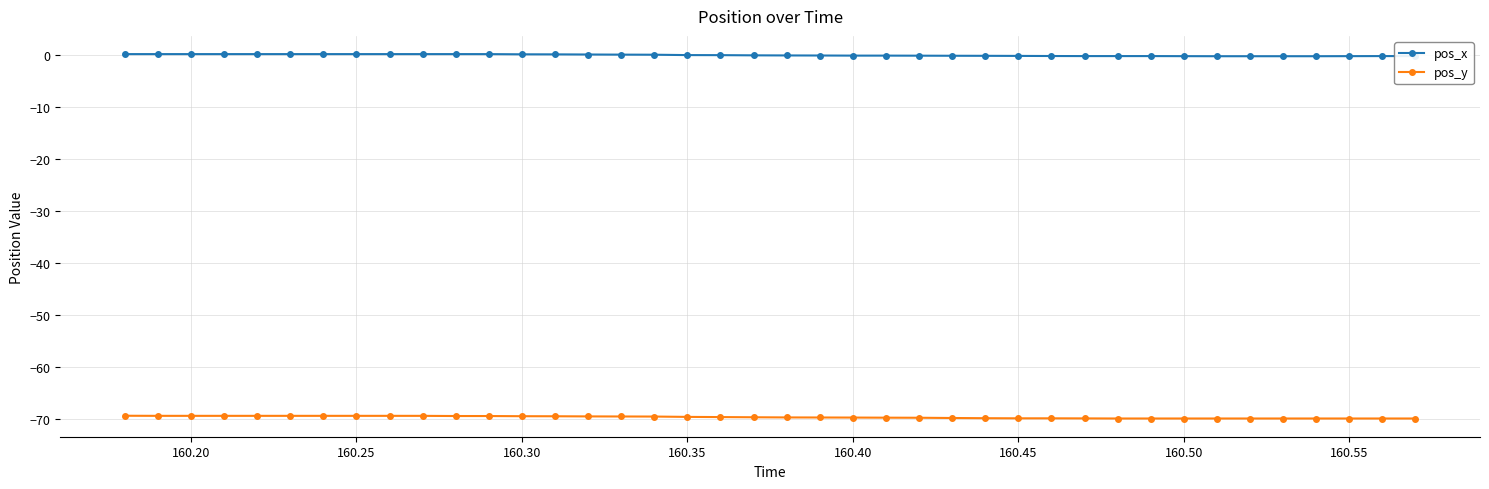

Which series has the largest total across all categories?

pos_x